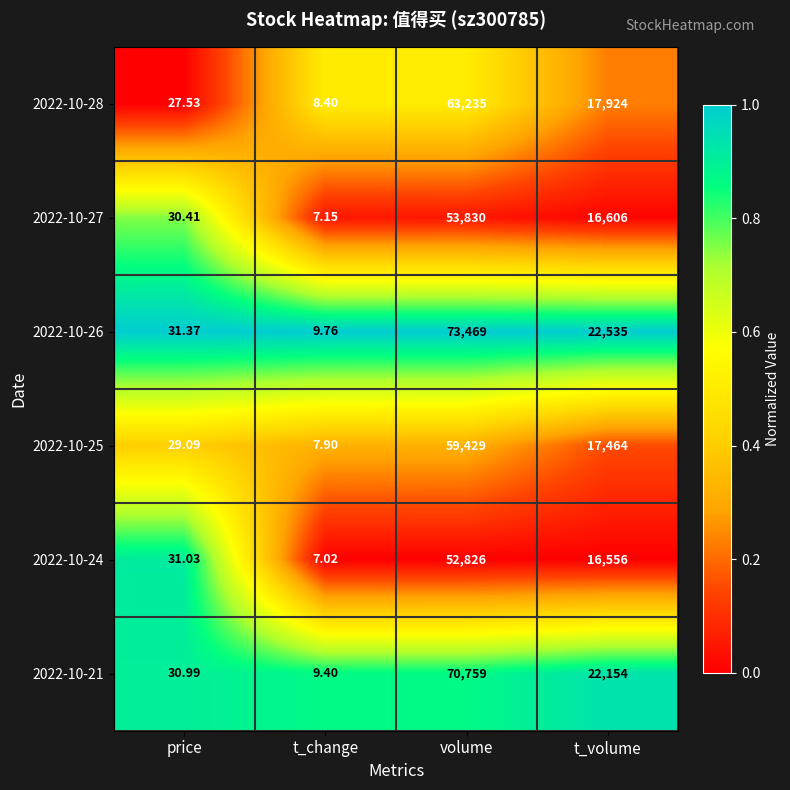

Is the value of 2022-10-24 at t_change greater than the value of 2022-10-21 at t_change?

No